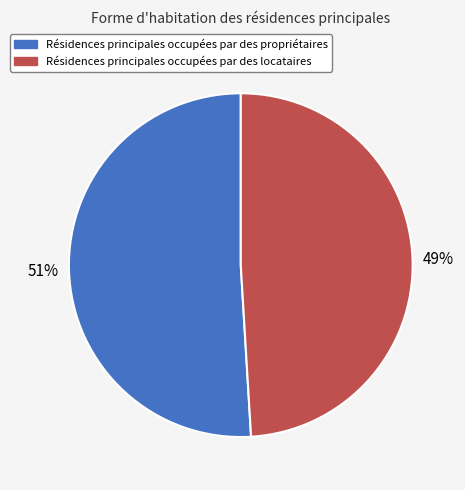

Does any single category account for the majority?

Yes